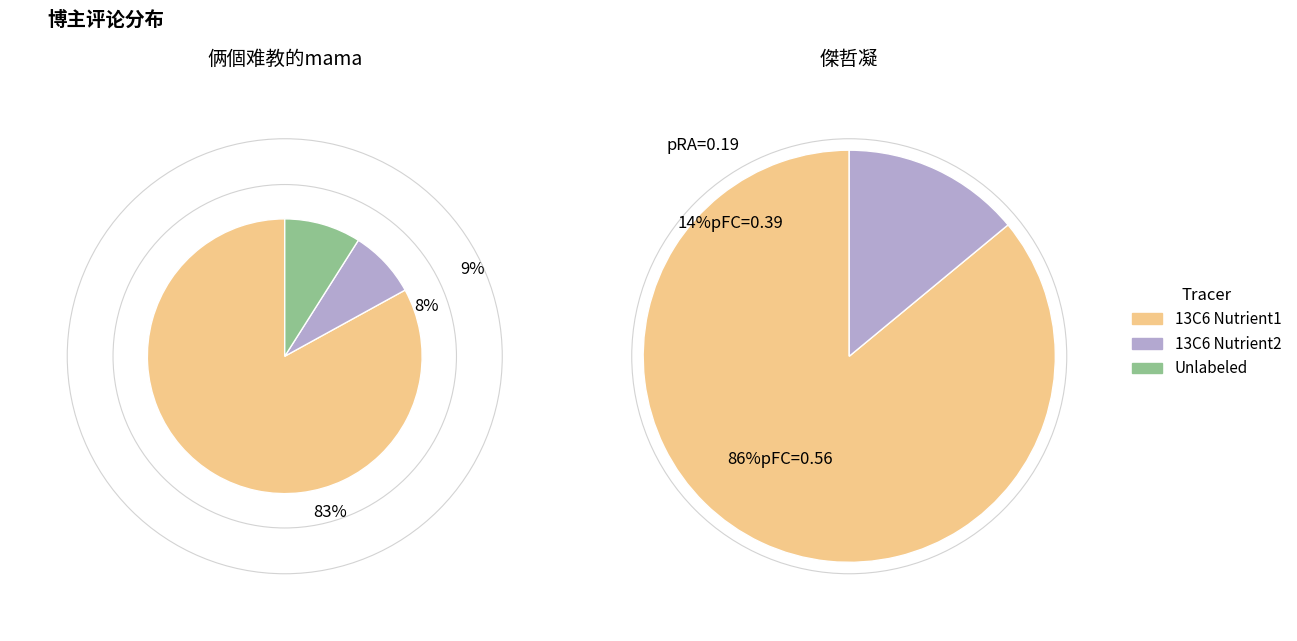

Combined, what portion of the pie is 俩個难教的mama and 傑哲凝?

100.0%